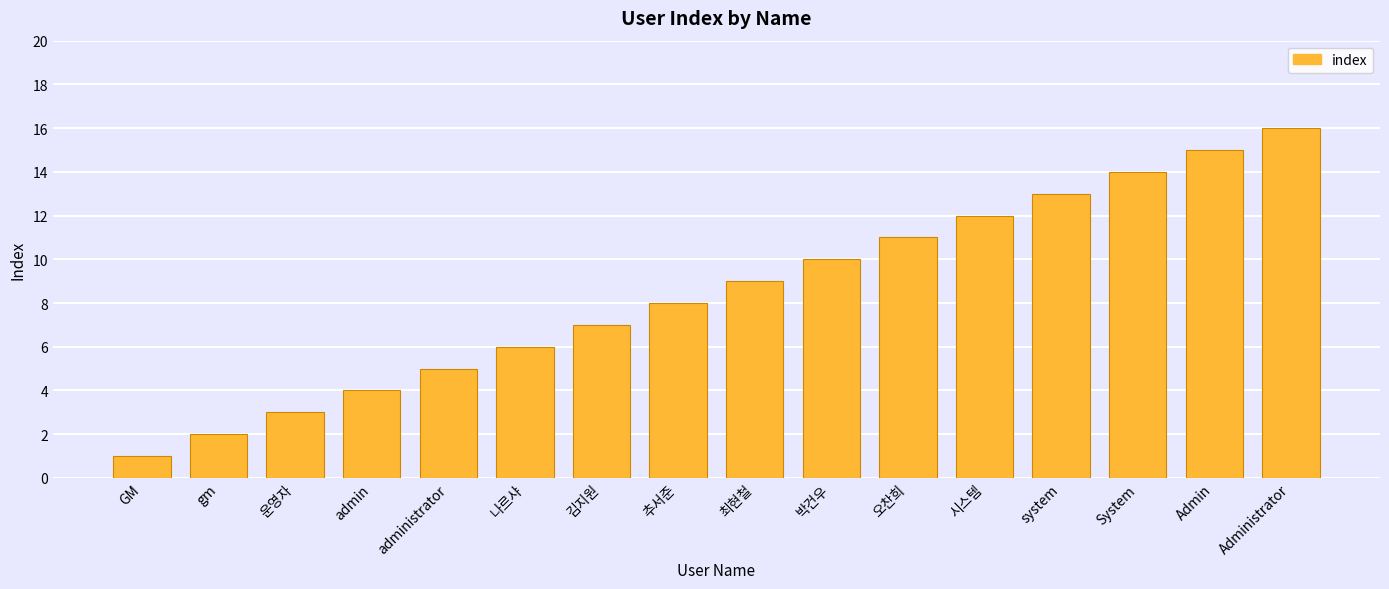

What is the label of the 5th bar from the left?

administrator